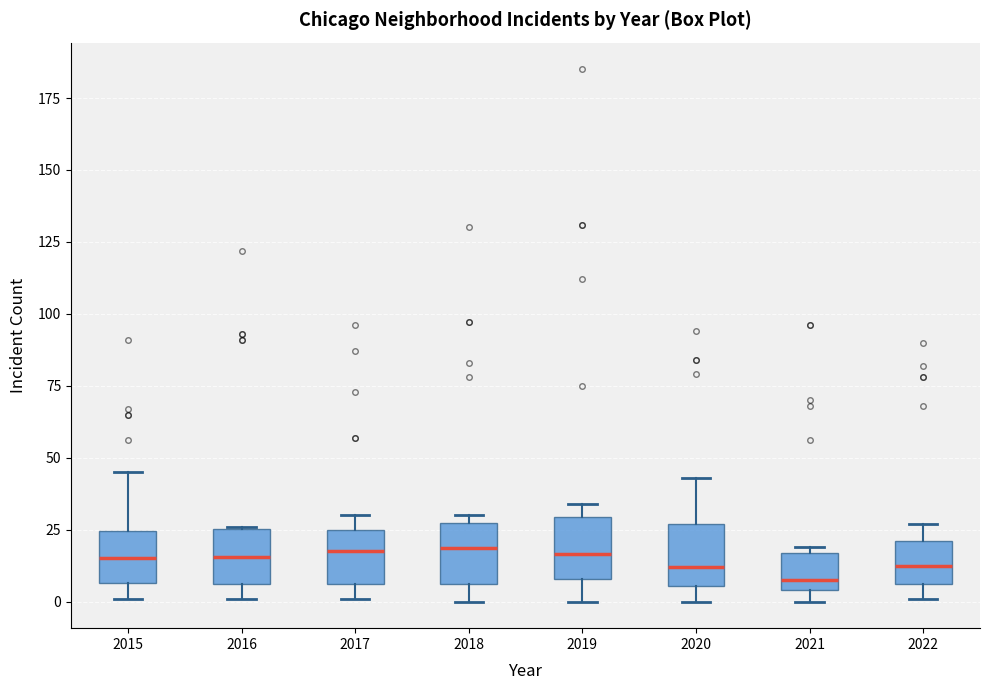

Reading left to right, transcribe this box plot: for each box, give where its median line is, the range the box spans, and where its two whiskers end, as read against the y-axis. The values are not printed on the chart, so give them approximately, as read against the axis.

2015: median 15, box 5 to 25, whiskers 0 to 45
2016: median 15, box 5 to 25, whiskers 0 to 25
2017: median 20, box 5 to 25, whiskers 0 to 30
2018: median 20, box 5 to 25, whiskers 0 to 30
2019: median 15, box 10 to 30, whiskers 0 to 35
2020: median 10, box 5 to 25, whiskers 0 to 45
2021: median 10, box 5 to 15, whiskers 0 to 20
2022: median 15, box 5 to 20, whiskers 0 to 25